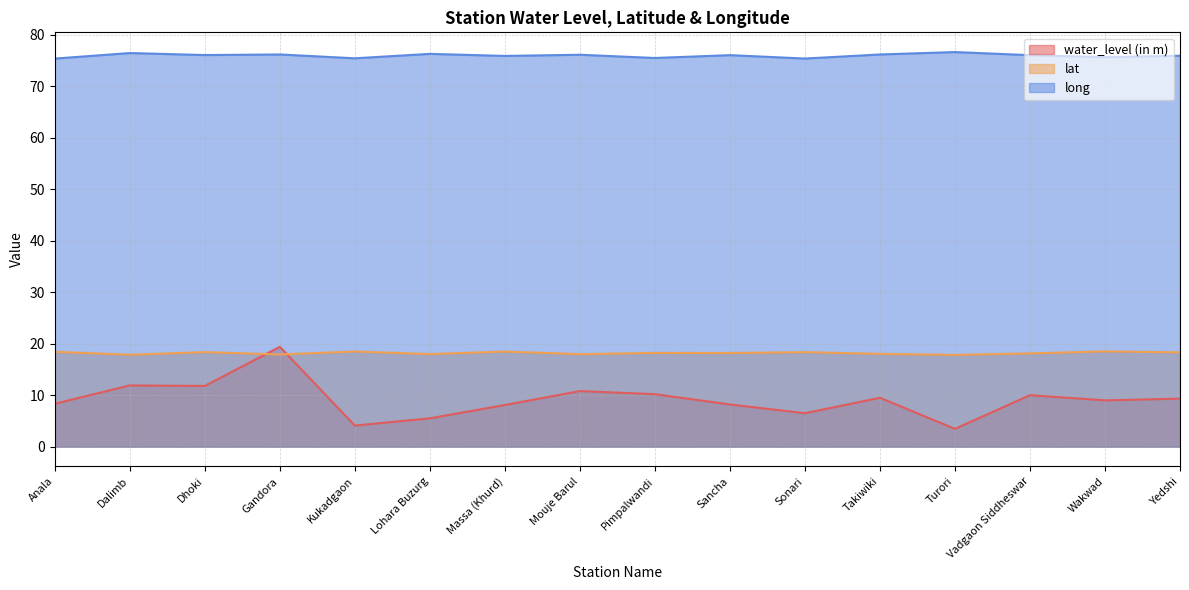

Does the chart display data point markers on the line(s)?

No